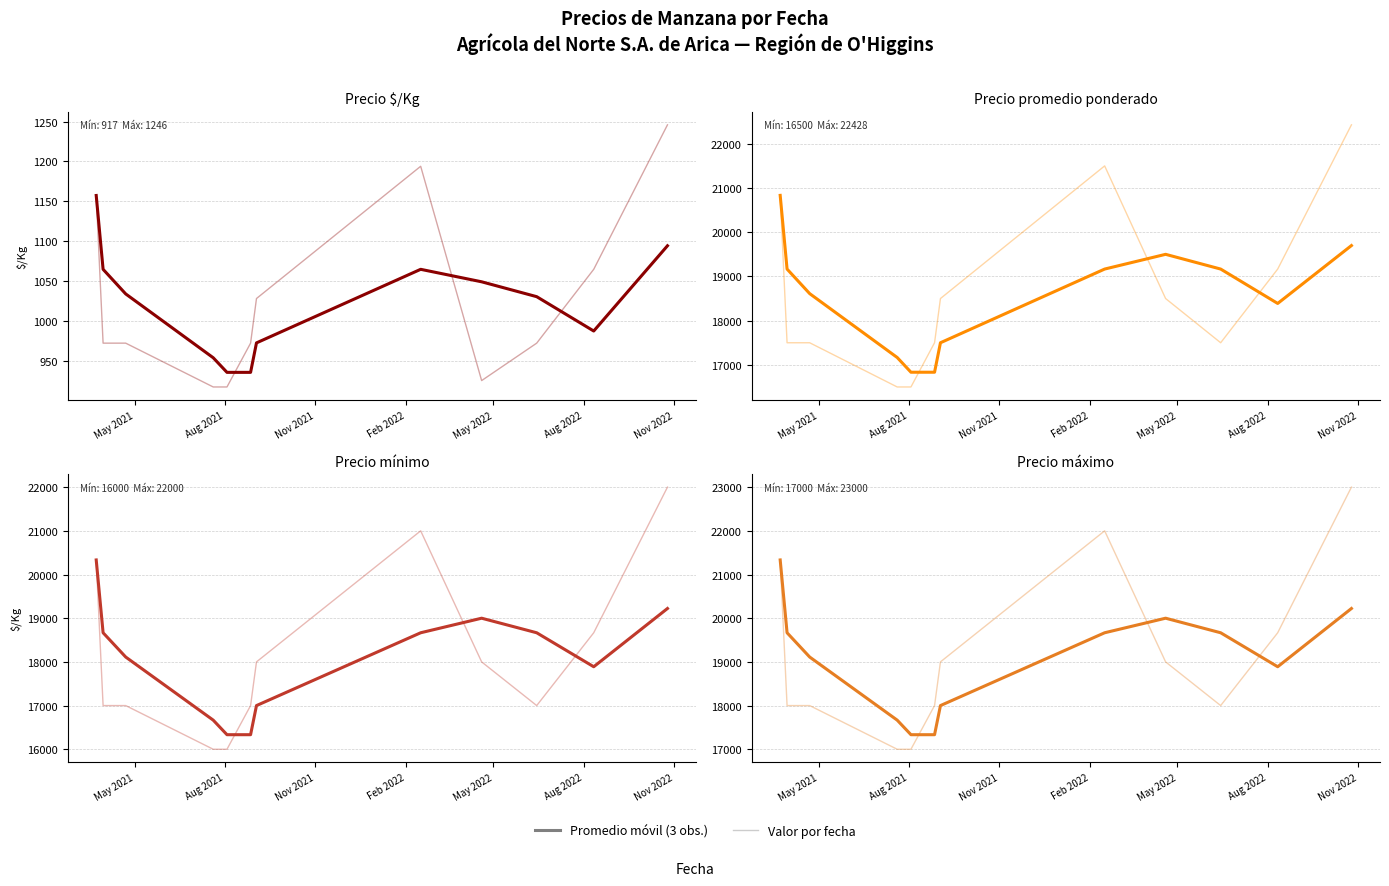

How many data points in Valor diario are less than 19000?

6